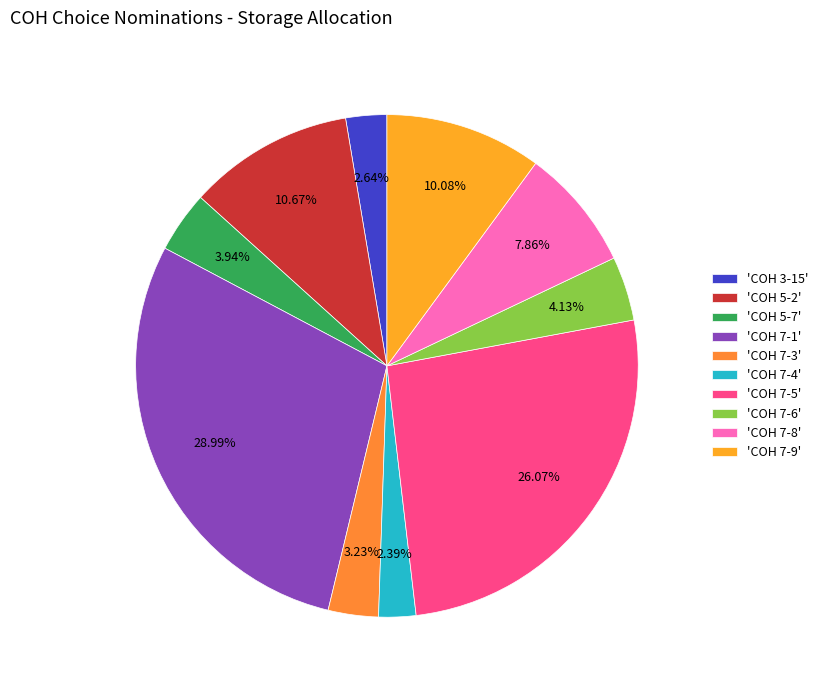

How many slices are in this pie chart?

10